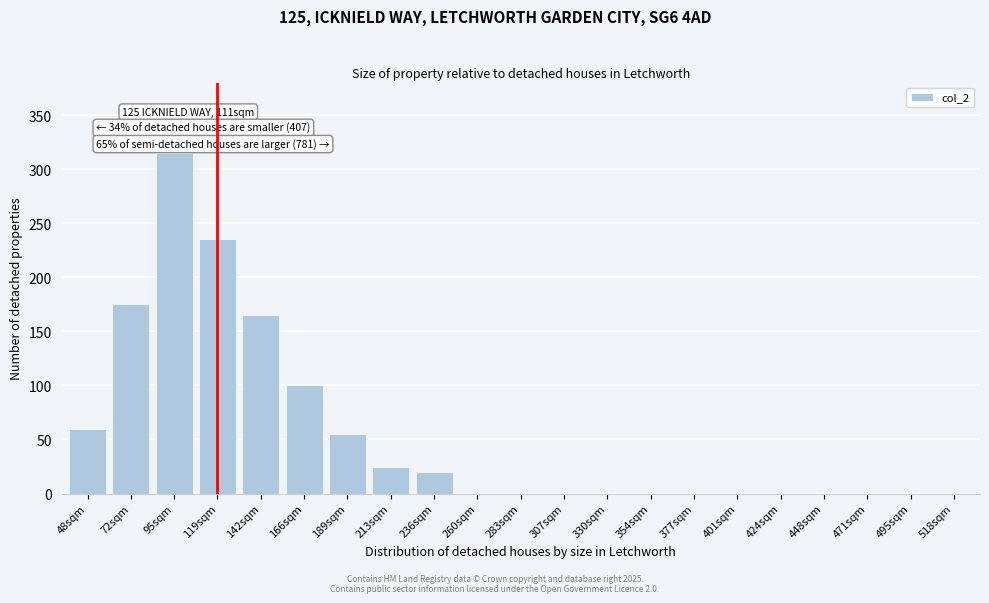

Reading left to right, list all the values displayed in this chart.

48sqm=60	72sqm=175	95sqm=315	119sqm=235	142sqm=165	166sqm=100	189sqm=55	213sqm=25	236sqm=20	260sqm=0	283sqm=0	307sqm=0	330sqm=0	354sqm=0	377sqm=0	401sqm=0	424sqm=0	448sqm=0	471sqm=0	495sqm=0	518sqm=0